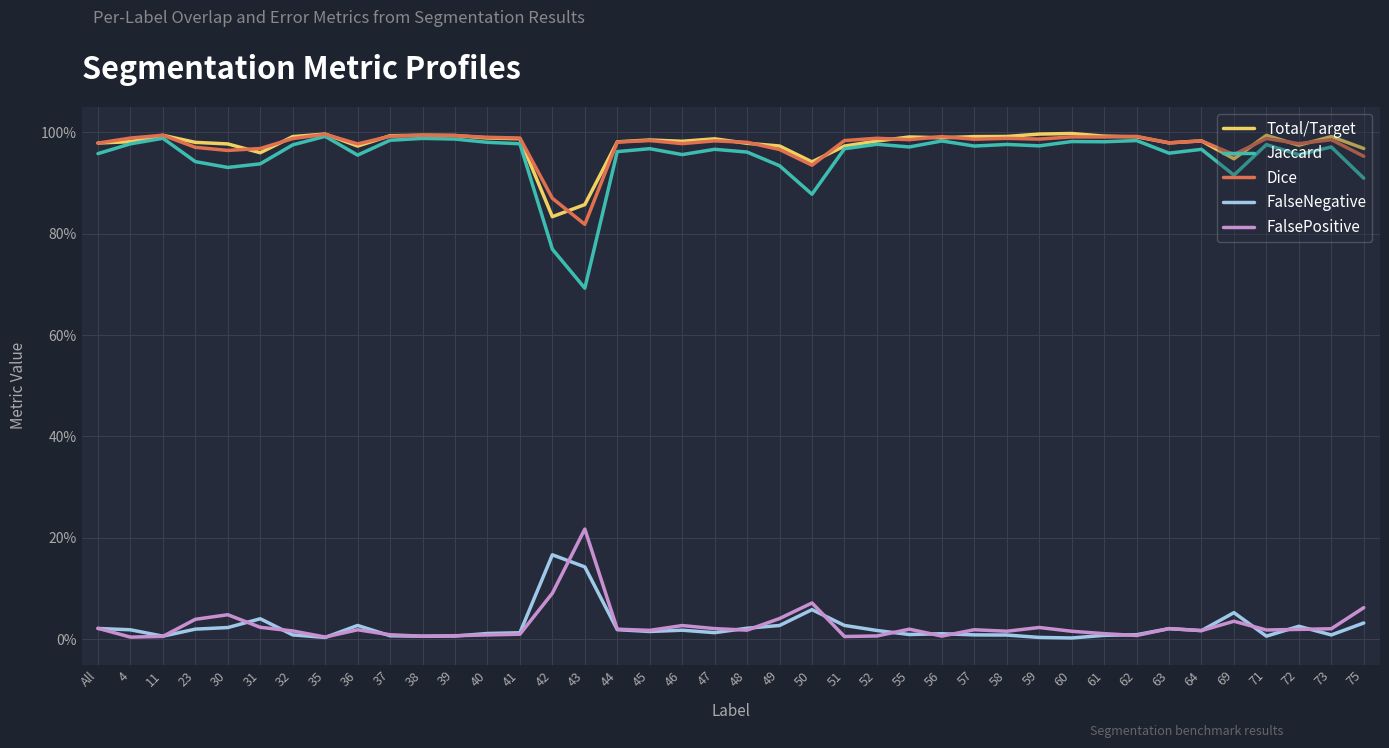

Does the chart display data point markers on the line(s)?

No